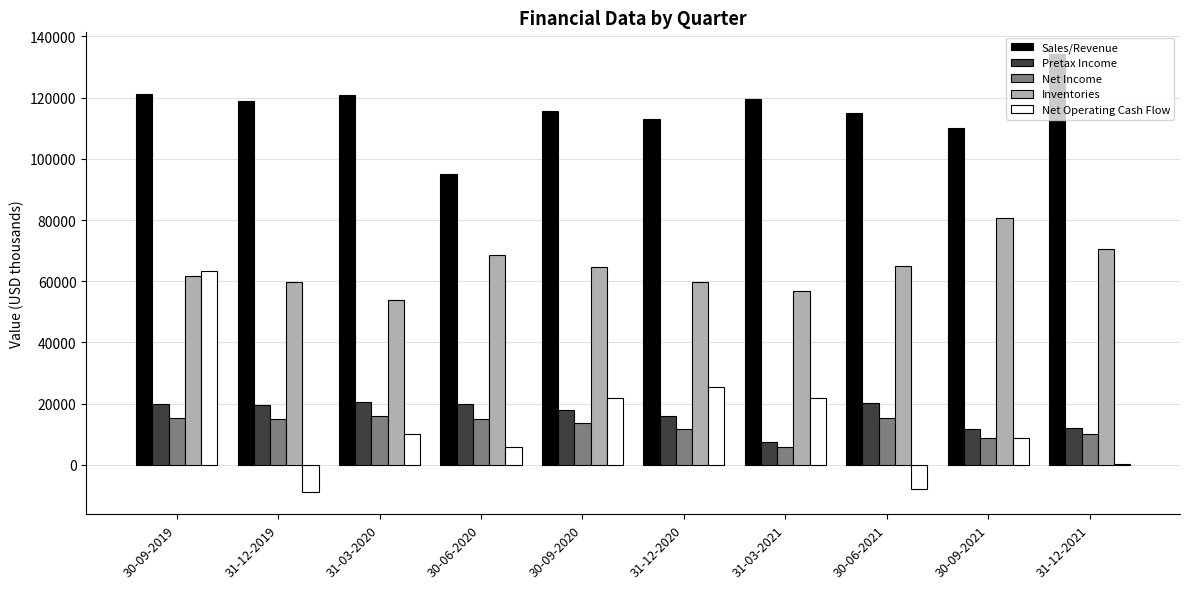

Which category has the highest value in the Net Operating Cash Flow series?

30-09-2019